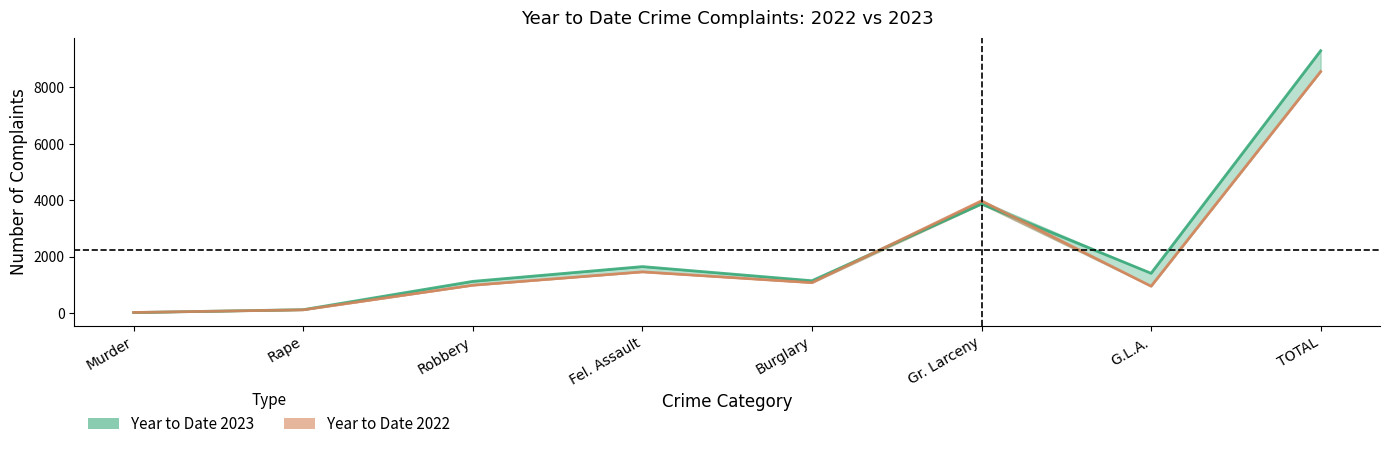

At which category does the chart reach its minimum across all series?

Murder